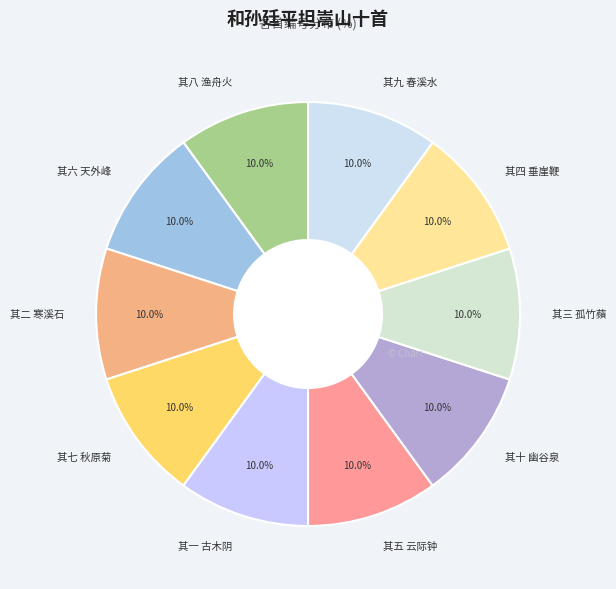

To the nearest percent, what is the combined percentage of 其三 孤竹蘋 and 其六 天外峰?

20%